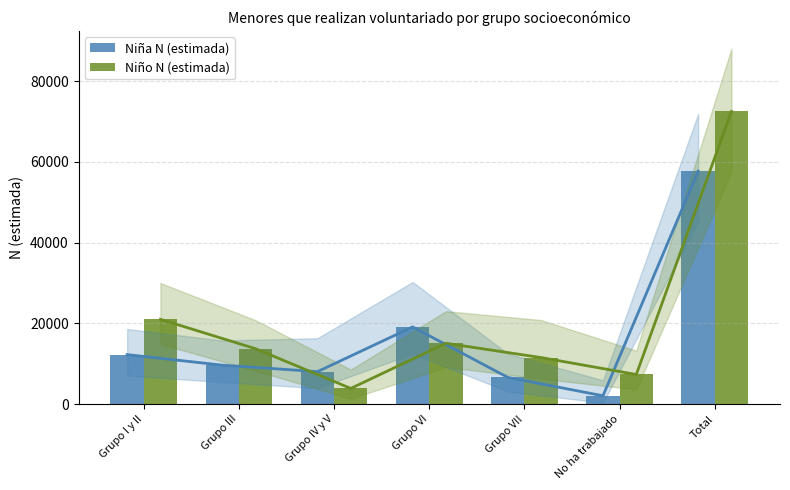

Read the Niña N (estimada) value at Total.

57714